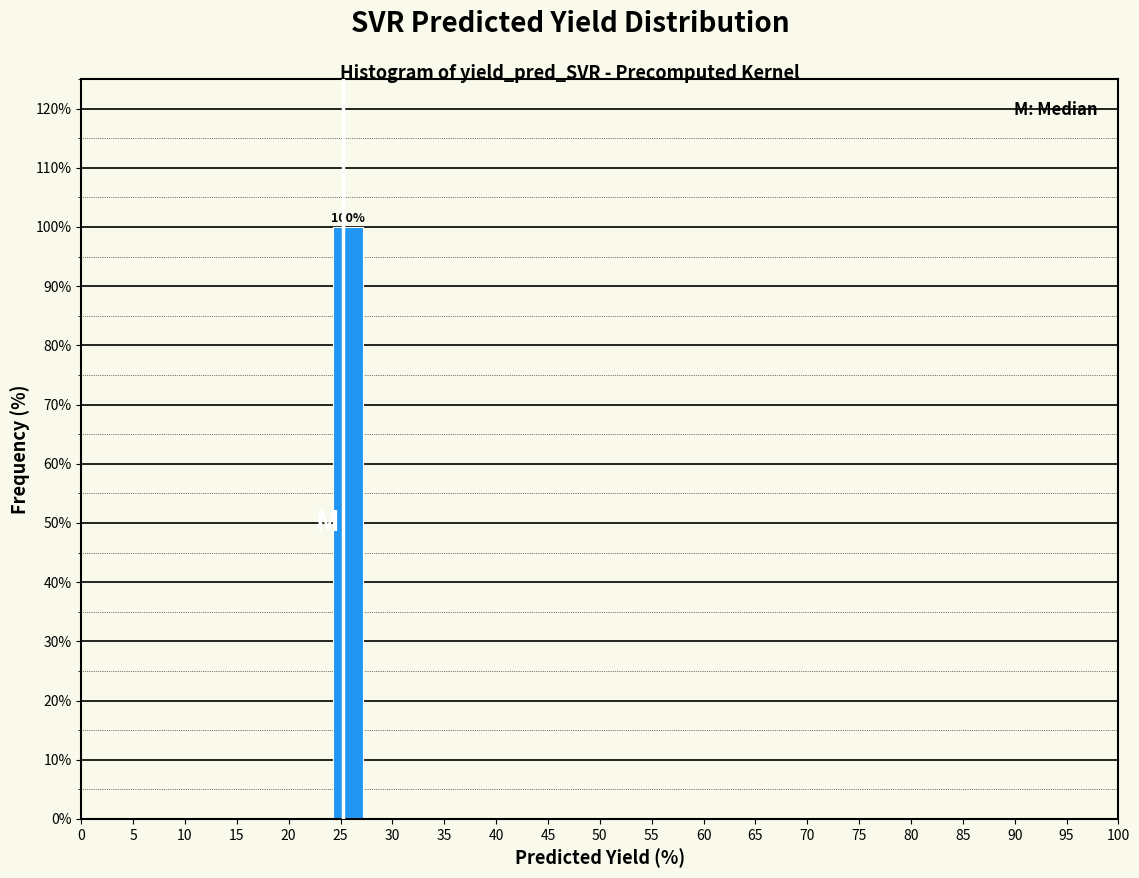

Which range on the x-axis has the tallest bar?

24.0 to 27.5